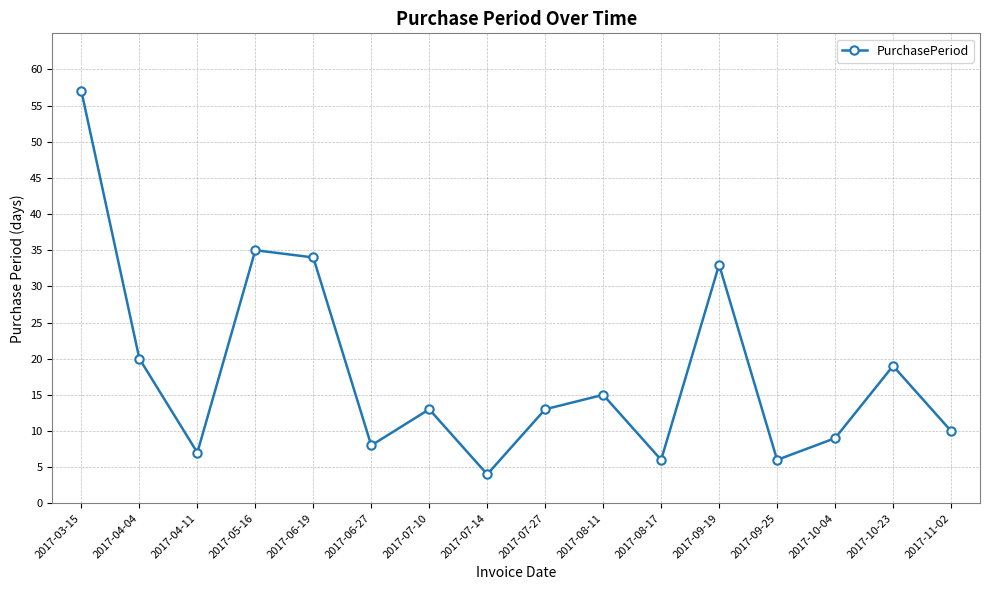

What is the label of the 5th point from the left?

2017-06-19